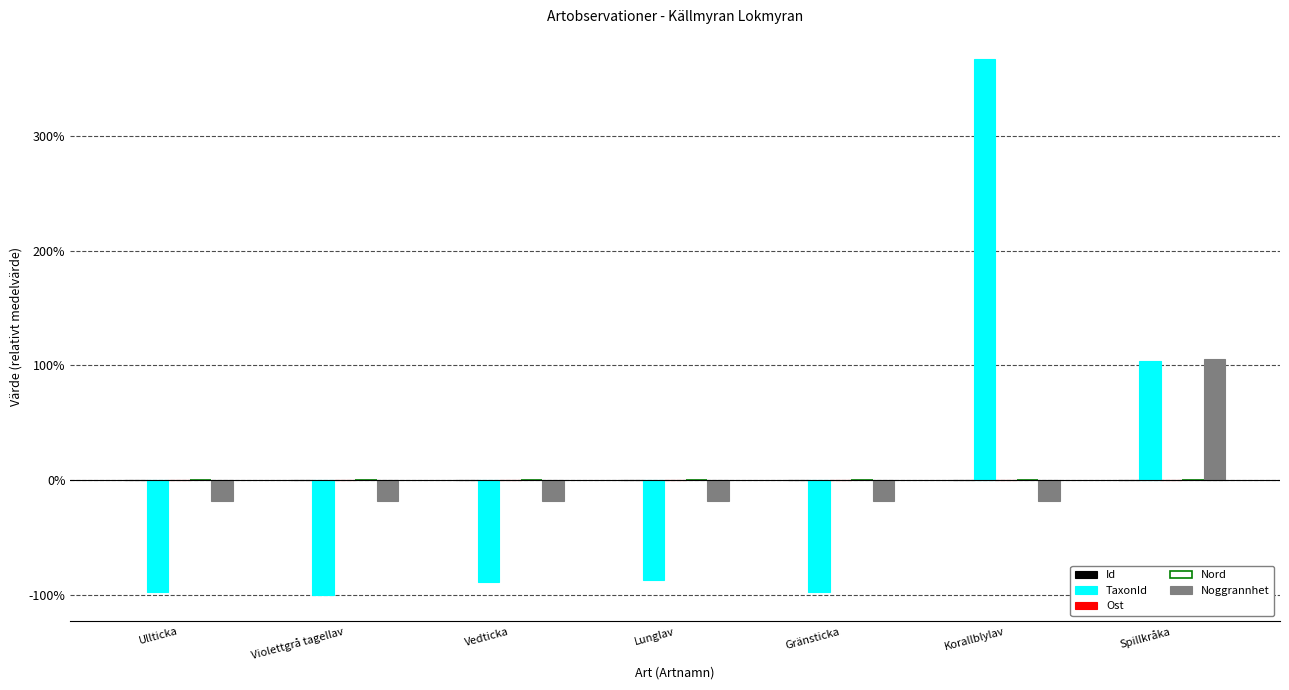

The value of TaxonId at Ullticka is -1.8. True or false?

False